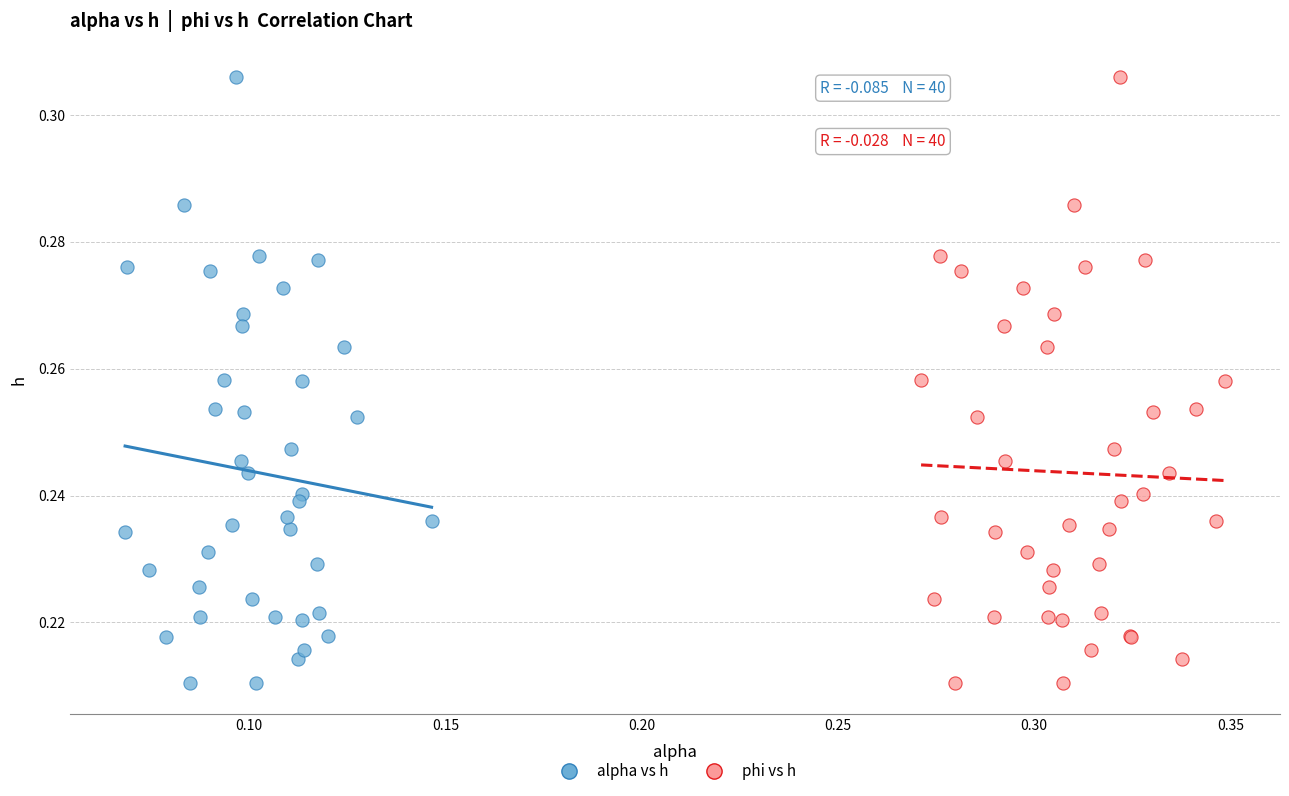

What are all the series names shown in the legend?

alpha vs h, phi vs h